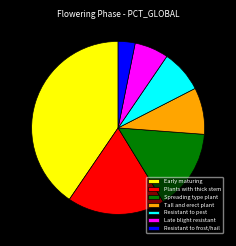

Which category has the smallest portion of the pie?

Resistant to frost/hail